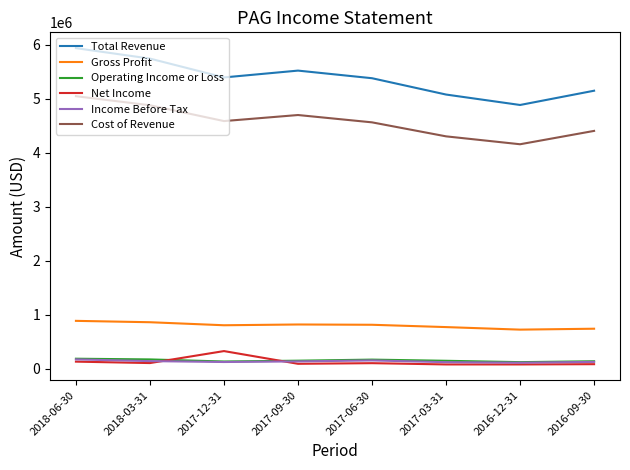

Which category has the highest value across all series?

2018-06-30